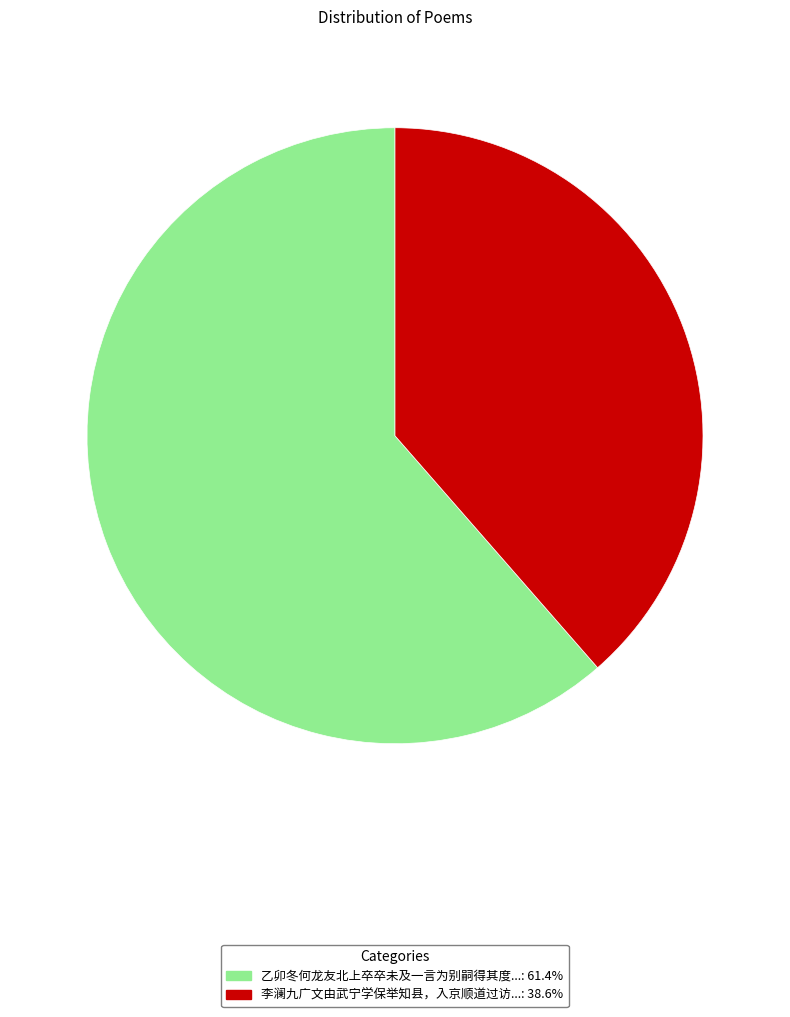

What is the ratio of the value at 乙卯冬何龙友北上卒卒未及一言为别嗣得其度...: 61.4% to the value at 李澜九广文由武宁学保举知县，入京顺道过访...: 38.6%?

1.6